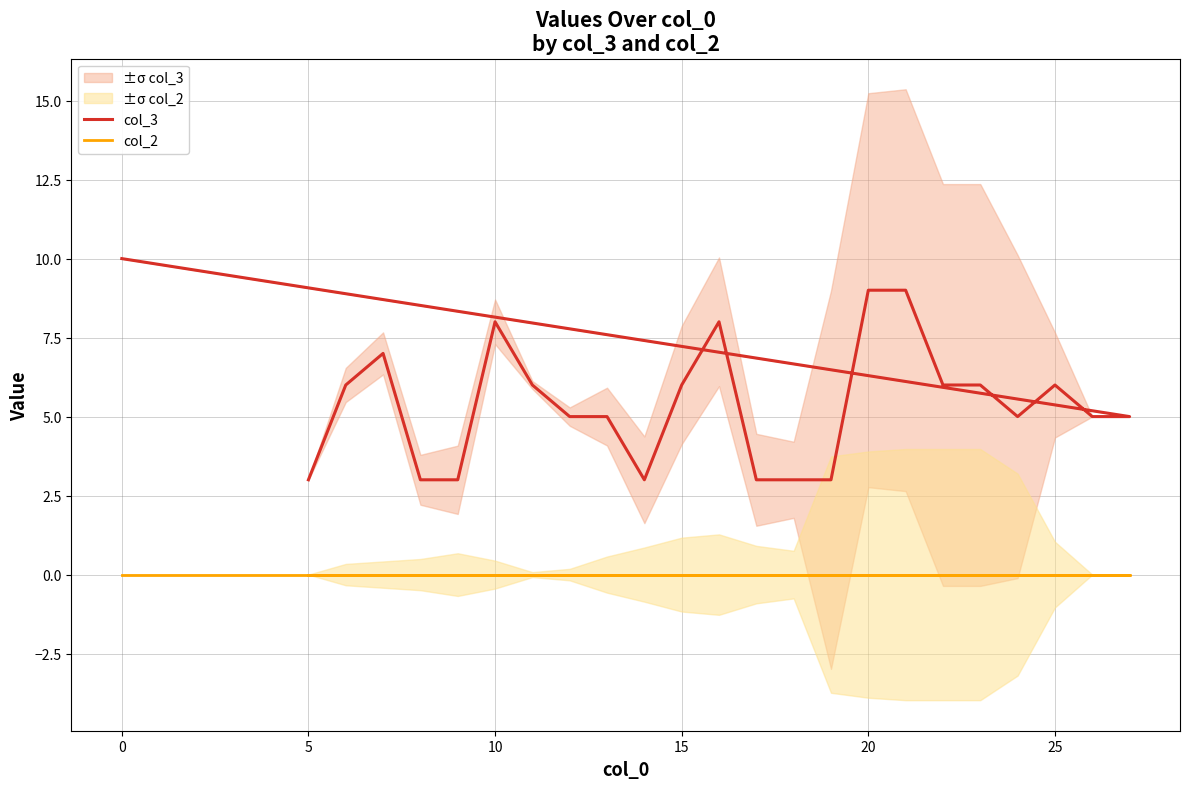

True or false: col_2 and col_3 intersect in this chart.

False